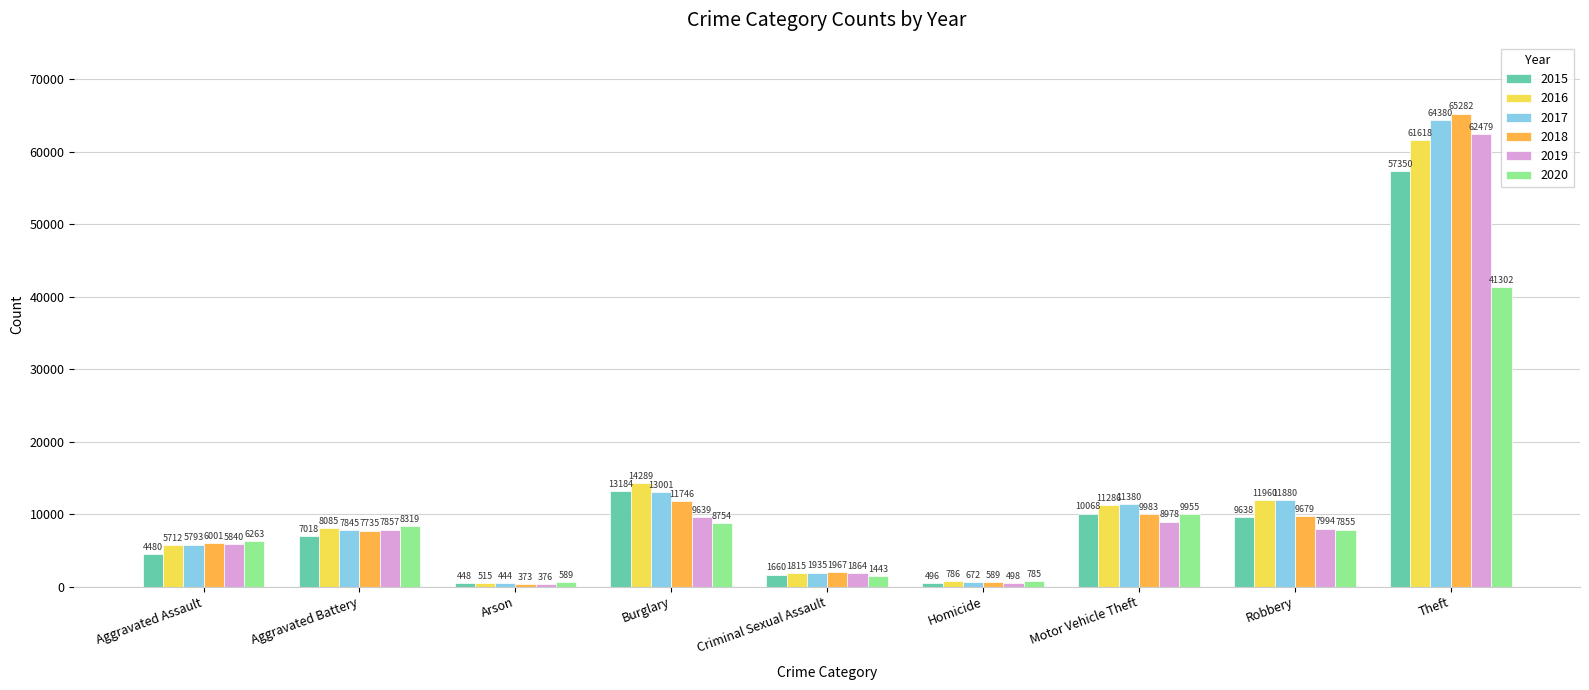

What is the spread (max minus min) of values at Theft?

23980